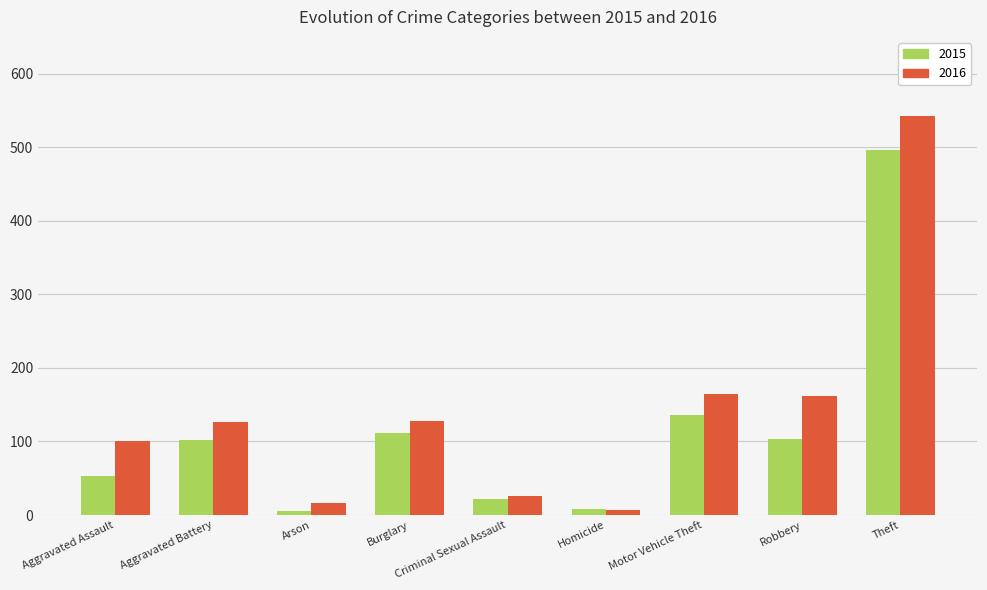

Is the value of 2015 at Motor Vehicle Theft greater than the value of 2016 at Aggravated Assault?

Yes